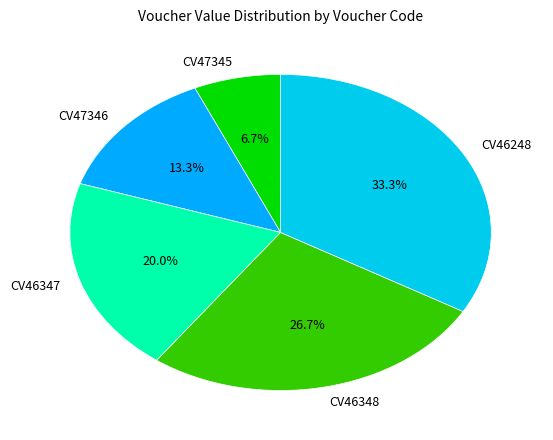

Which category has the biggest portion of the pie?

CV46248